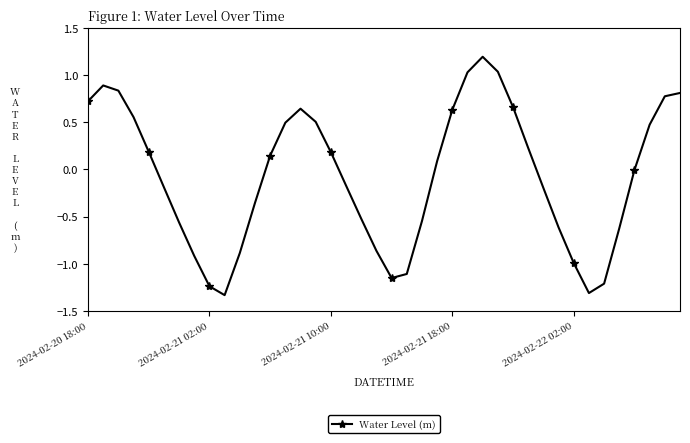

True or false: the data has more than 2 interior local peaks.

True